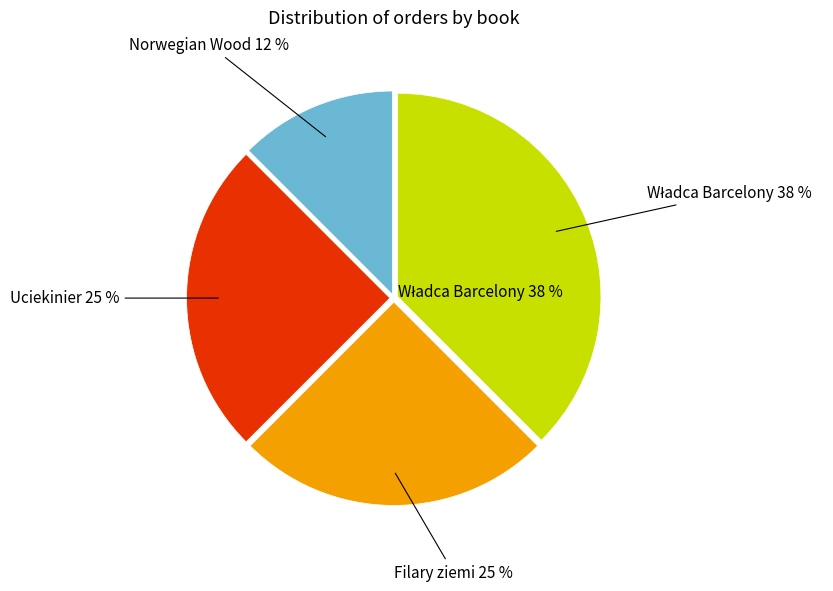

To the nearest percent, what percentage of the pie is Filary ziemi?

25%